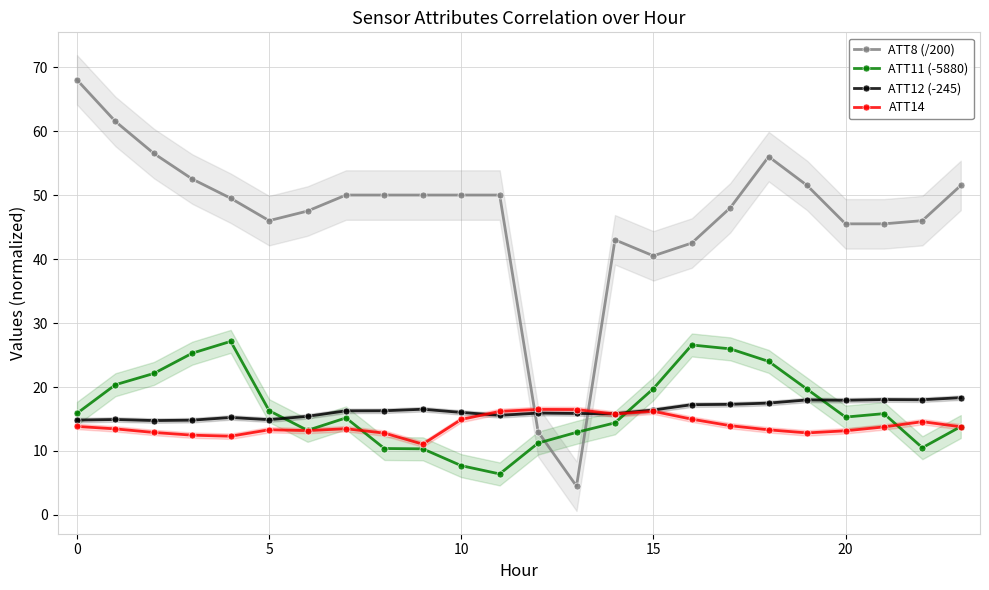

Which series has the largest total across all categories?

ATT8 (/200)